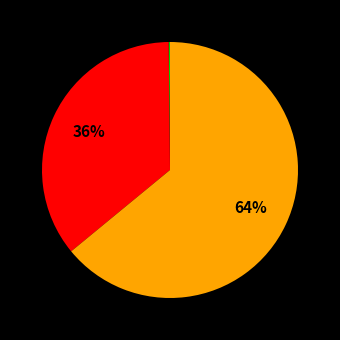

How many segments does this pie chart have?

5